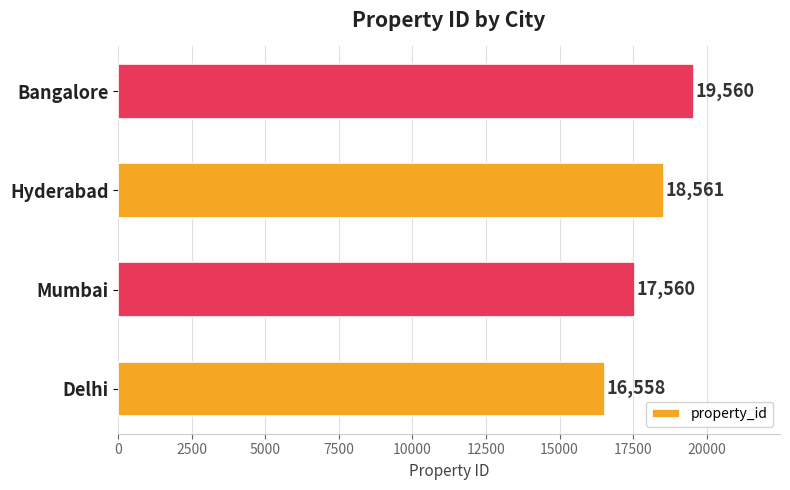

Reading bottom to top, list all the values displayed in this chart.

16558	17560	18561	19560